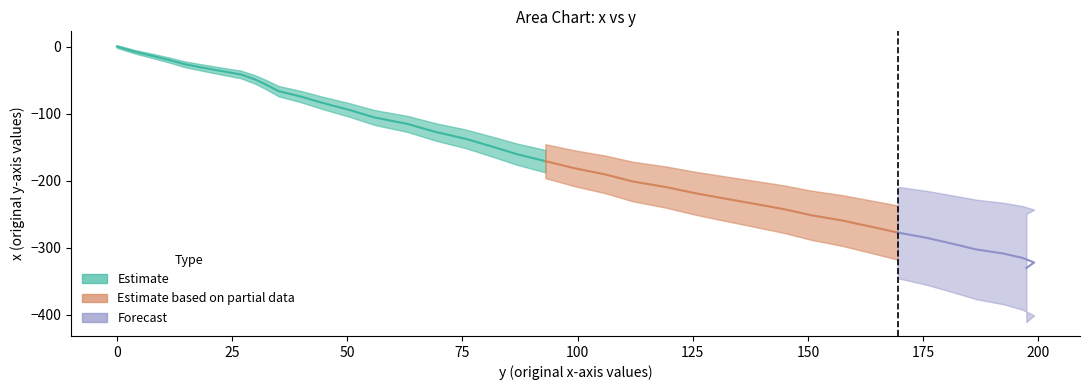

Rank the categories by value from highest to lowest.

0, 1, 2, 3, 4, 5, 6, 7, 8, 9, 10, 11, 12, 13, 14, 15, 16, 17, 18, 19, 20, 21, 22, 23, 24, 25, 26, 27, 28, 29, 30, 31, 32, 33, 34, 35, 36, 37, 38, 39